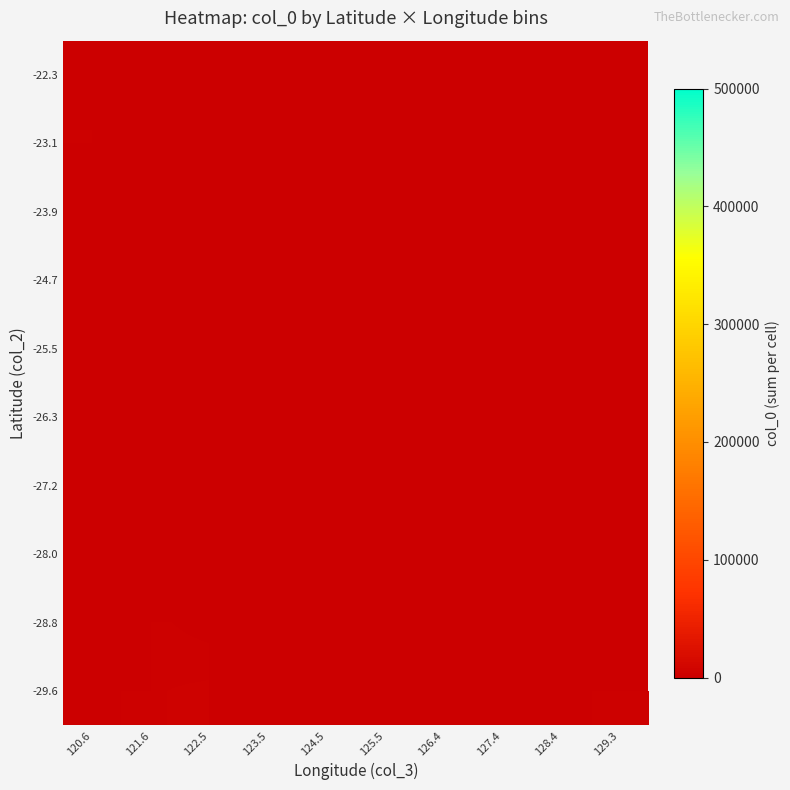

Which has a higher value, 125.5 or 121.6?

121.6